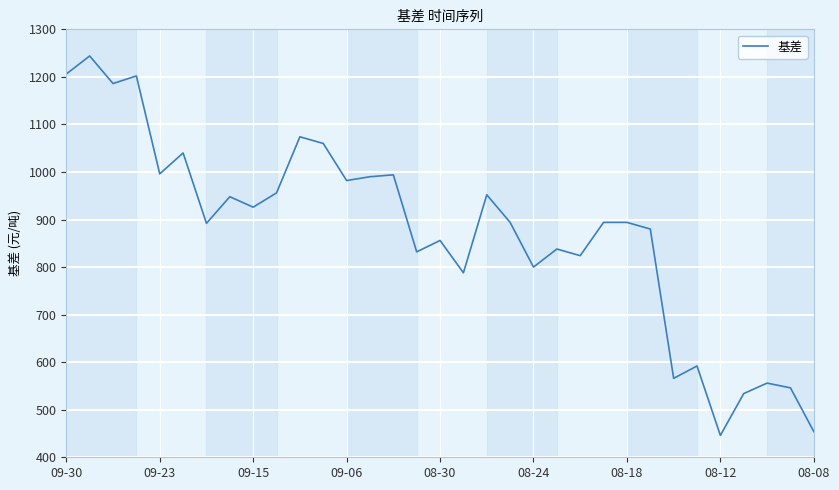

What is the difference between the maximum and minimum values?

798